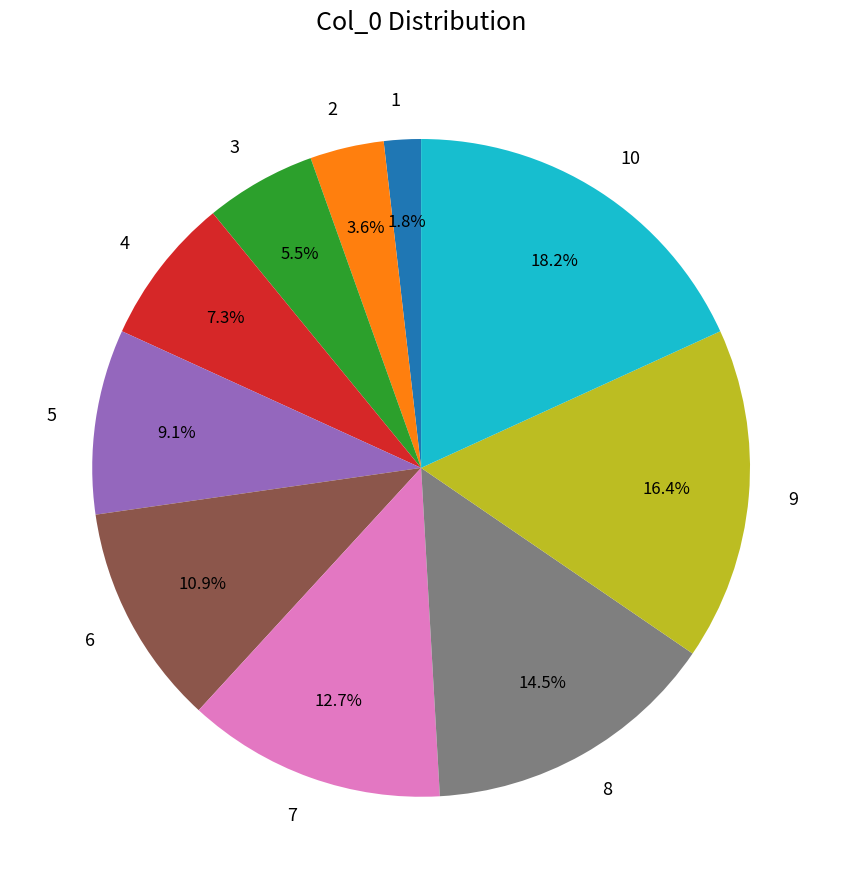

Rank the categories by value from lowest to highest.

1, 2, 3, 4, 5, 6, 7, 8, 9, 10